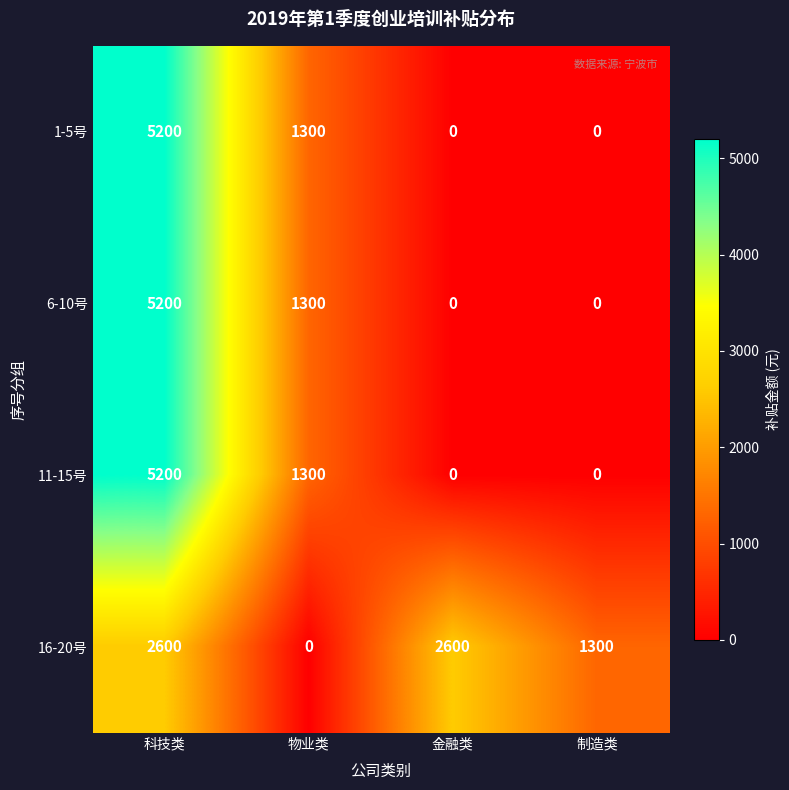

Reading left to right, extract all data points from this chart.

1-5号: 5200	1300	0	0
6-10号: 5200	1300	0	0
11-15号: 5200	1300	0	0
16-20号: 2600	0	2600	1300